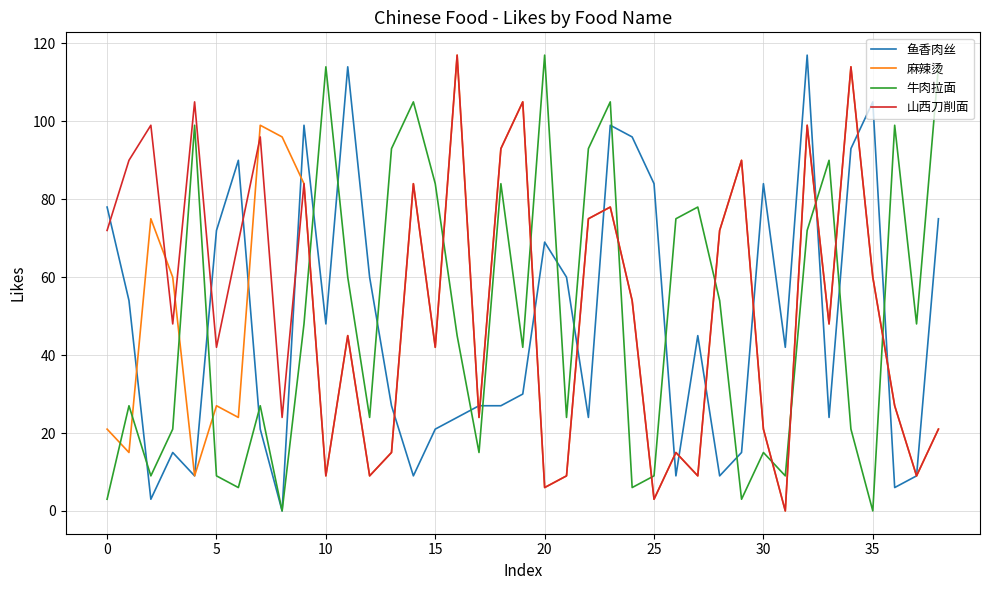

How many times do 牛肉拉面 and 山西刀削面 cross each other?

11